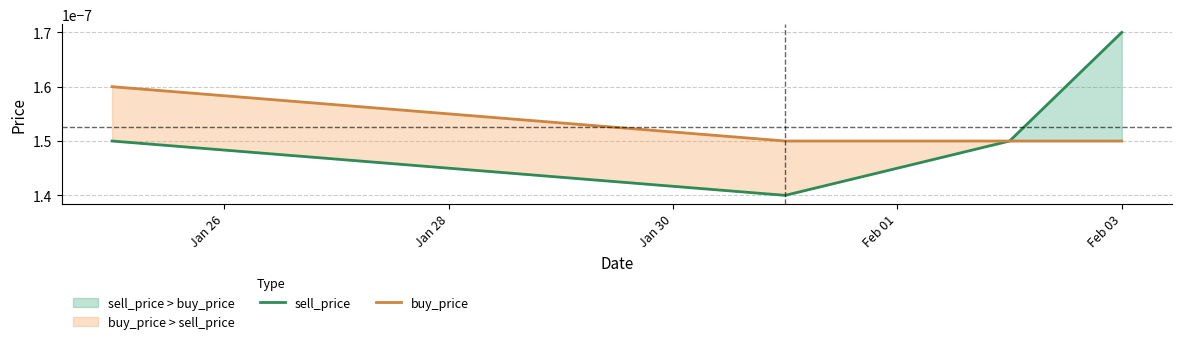

True or false: sell_price has a value of 0.0 at Jan 28.

True